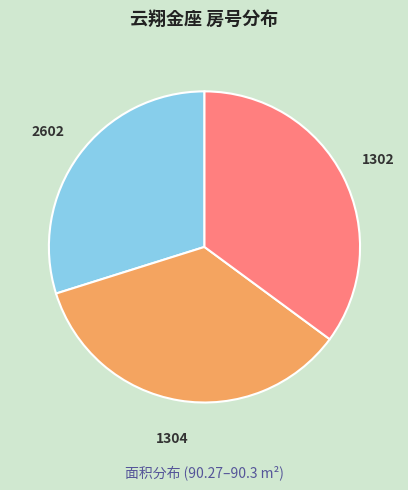

Does any single category account for the majority?

No